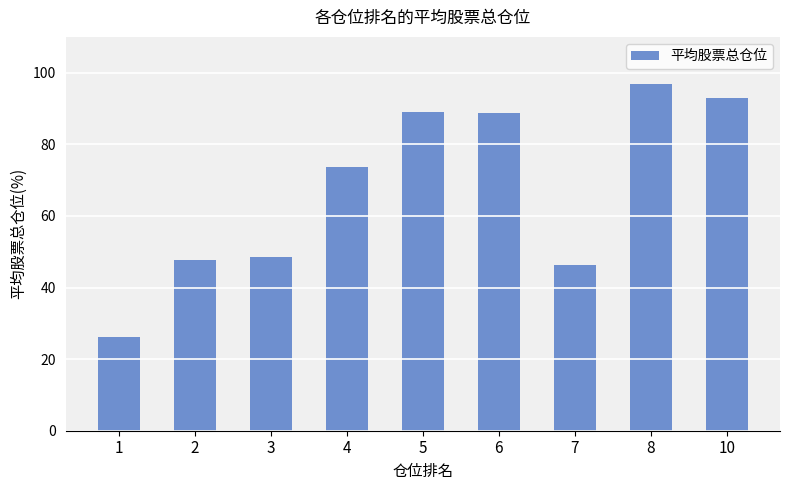

What is the average value?

67.8